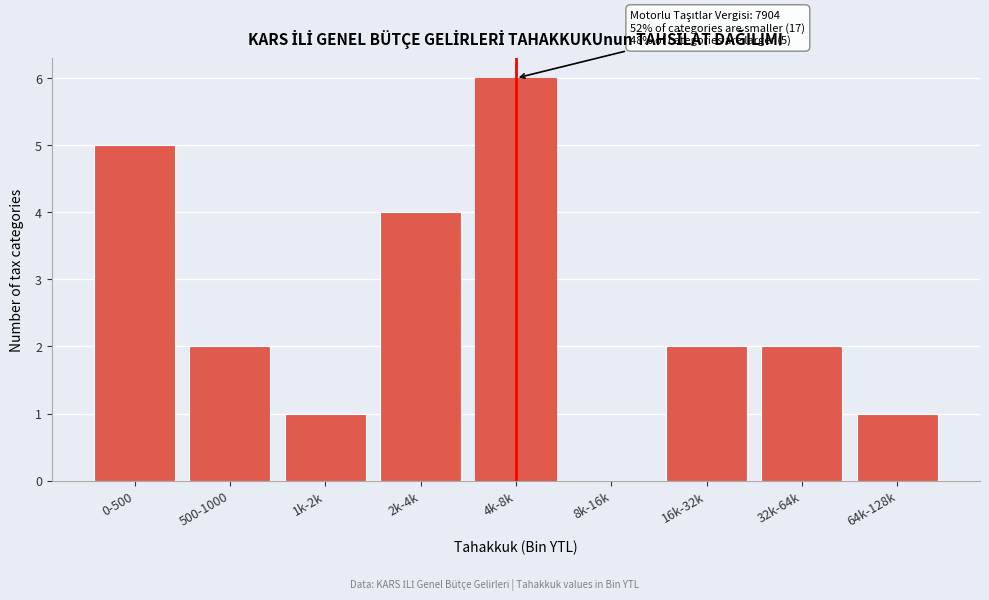

Reading right to left, list all the values displayed in this chart.

64k-128k=1	32k-64k=2	16k-32k=2	8k-16k=0	4k-8k=6	2k-4k=4	1k-2k=1	500-1000=2	0-500=5